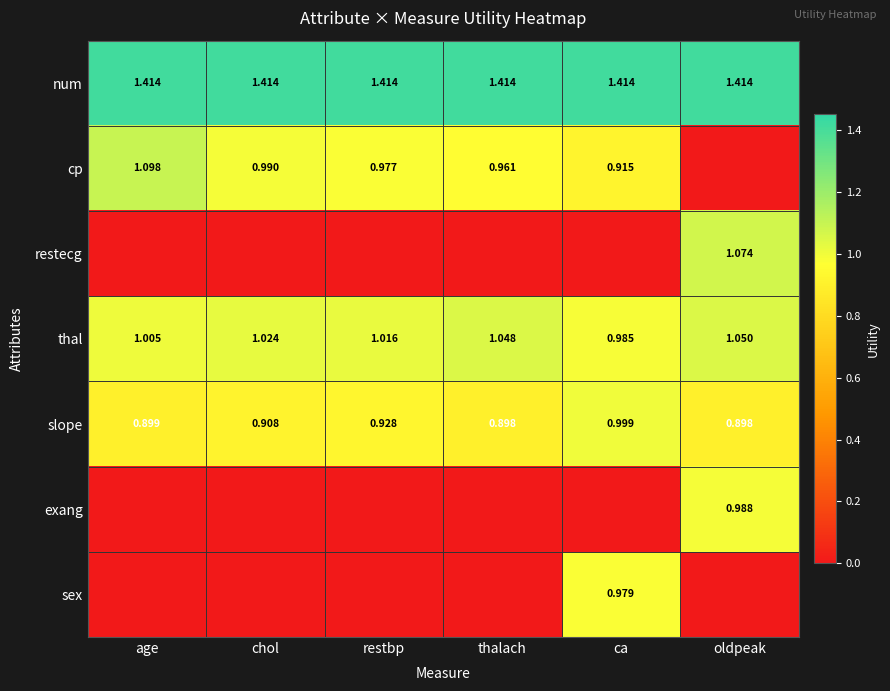

Is the value of num at chol greater than the value of thal at oldpeak?

Yes